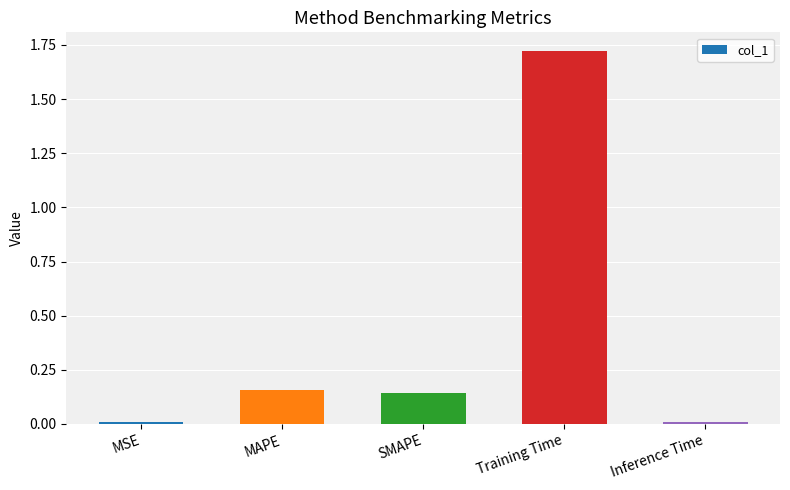

What is the sum of the values at Training Time and MAPE?

1.9